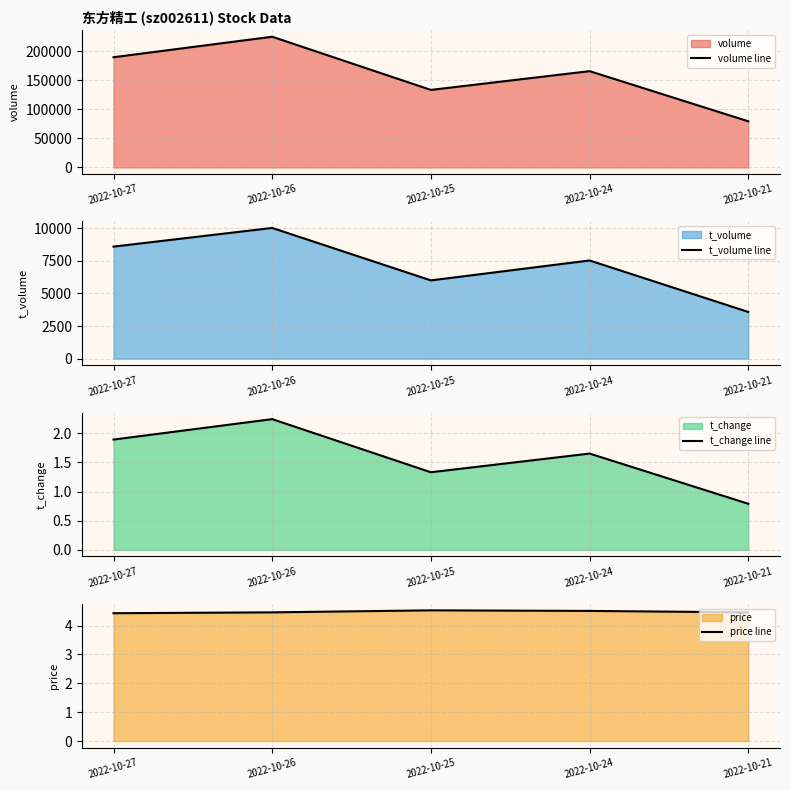

What is the value of the price line point at the 1st from the left?

4.4